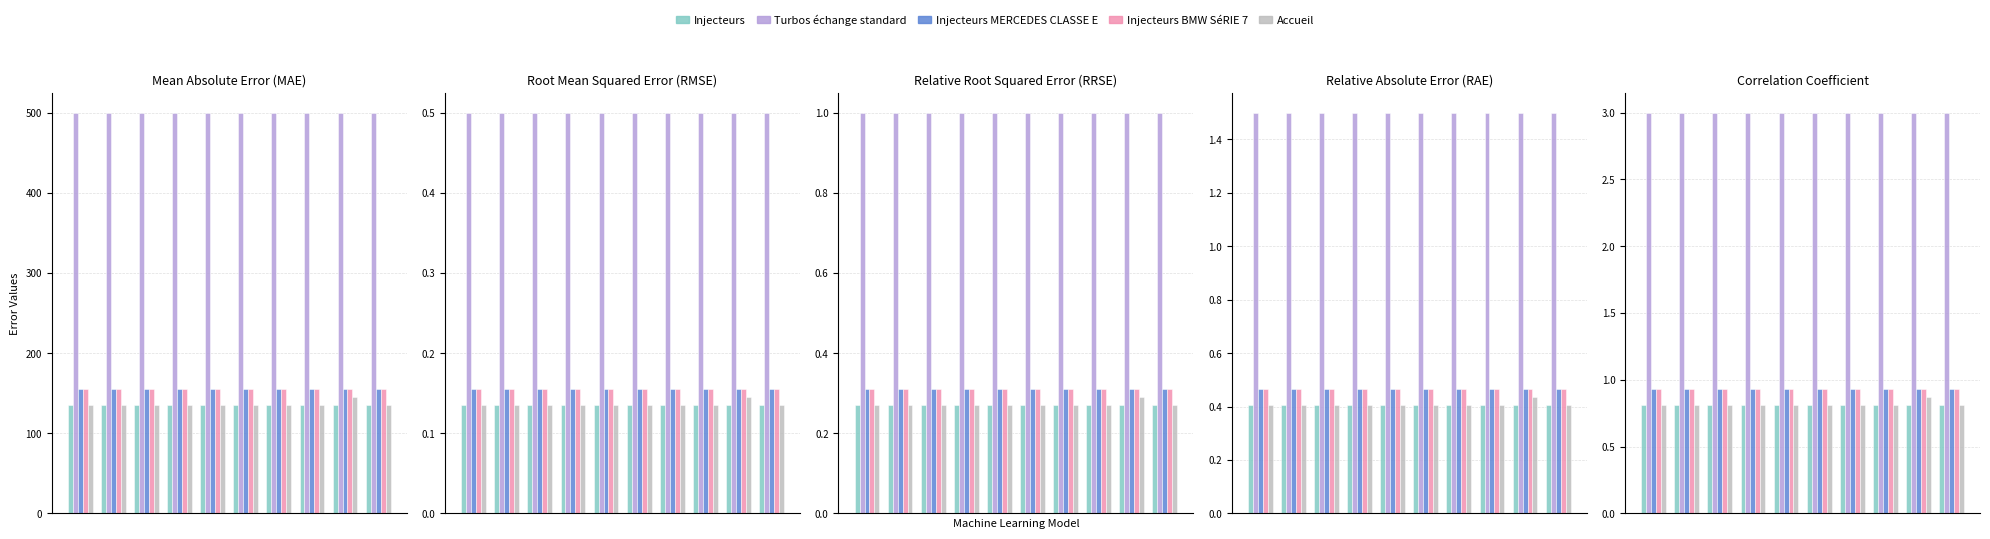

At 6, list the series in order from smallest to largest.

Injecteurs, Accueil, Injecteurs MERCEDES CLASSE E, Injecteurs BMW SéRIE 7, Turbos échange standard